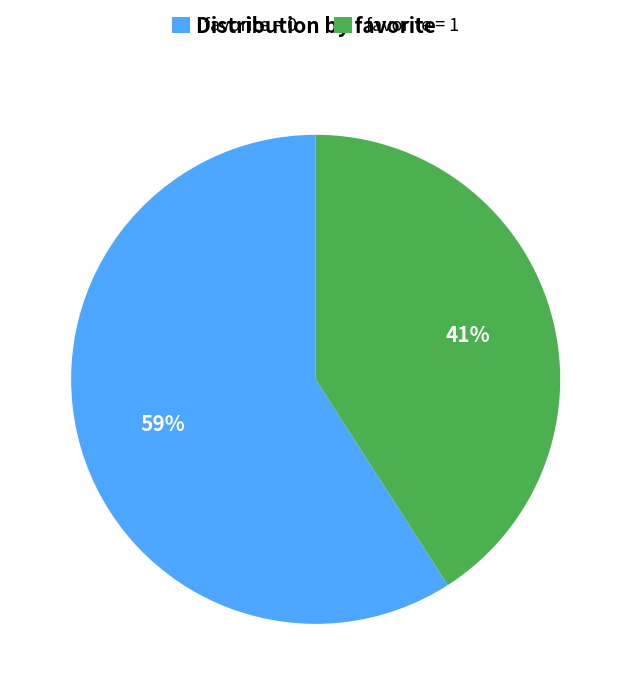

The favorite = 0 slice represents 59% of the pie. True or false?

True